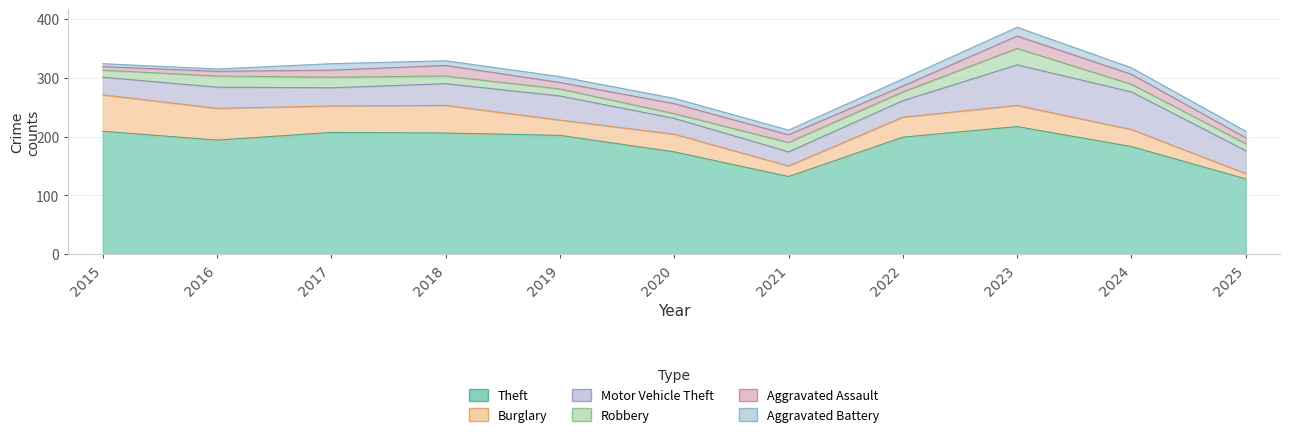

At how many categories does at least one series exceed 30?

11